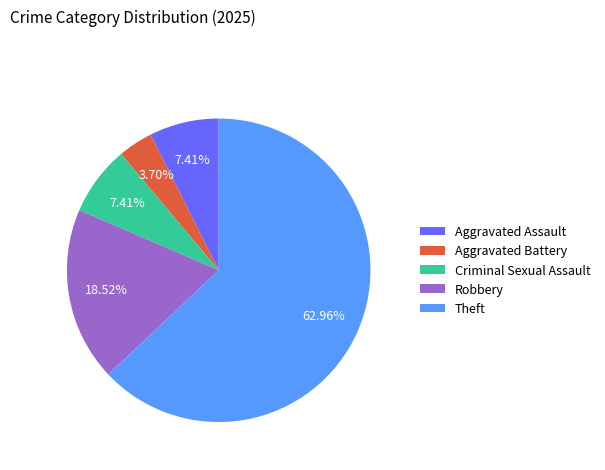

The Criminal Sexual Assault slice represents 7% of the pie. True or false?

True